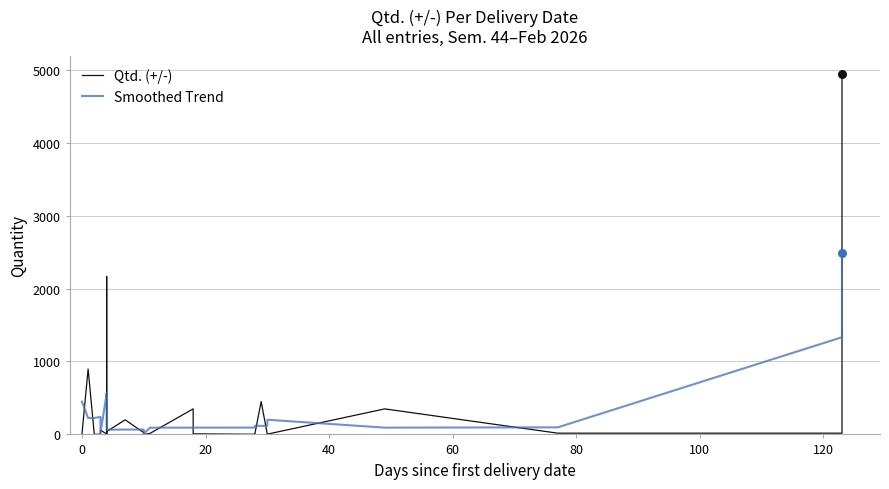

Which series has the largest Y range (max minus min)?

Qtd. (+/-)